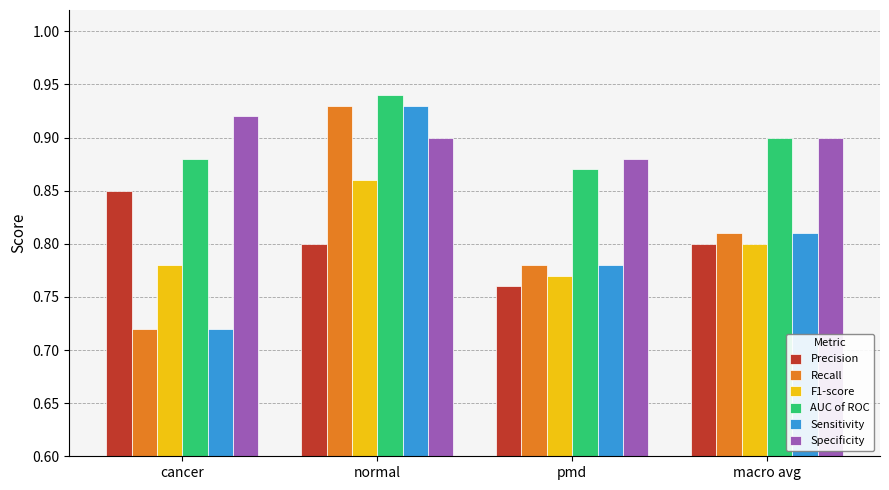

What is the difference between the maximum and second lowest values in the F1-score series?

0.1